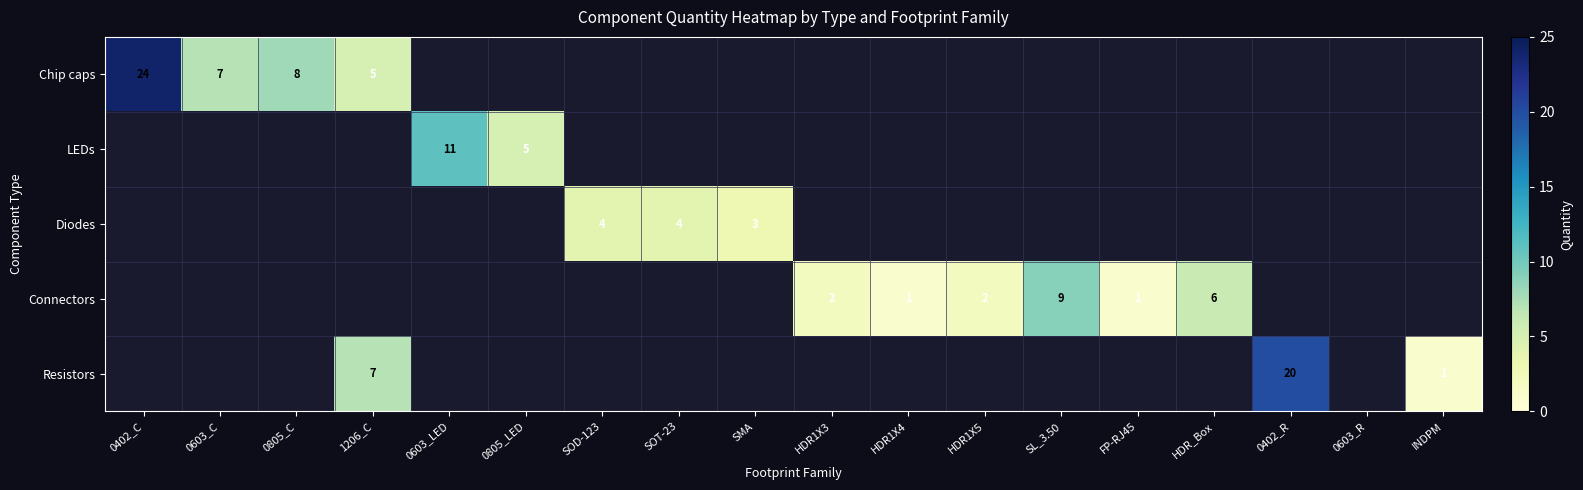

Is it true that Diodes equals 4 at SOT-23?

True